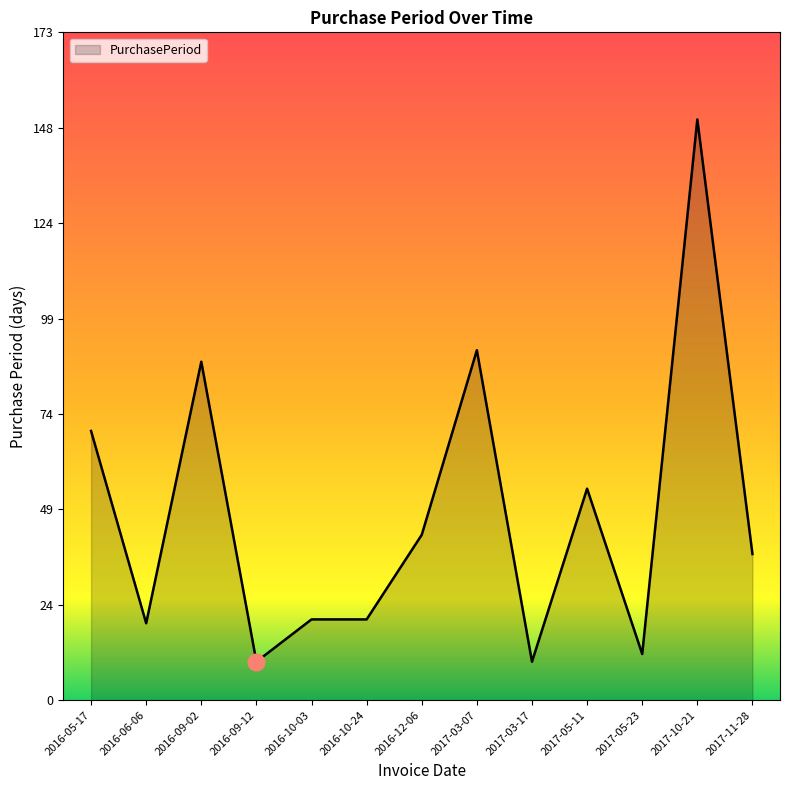

Between 2017-10-21 and 2017-11-28, which is larger?

2017-10-21